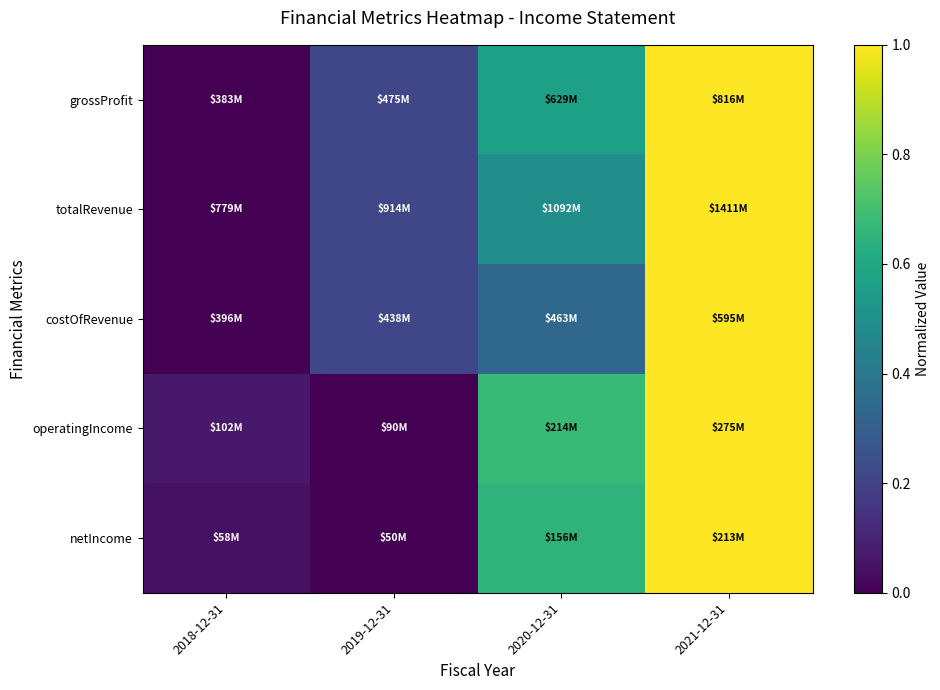

What is the greatest value displayed?

1.0